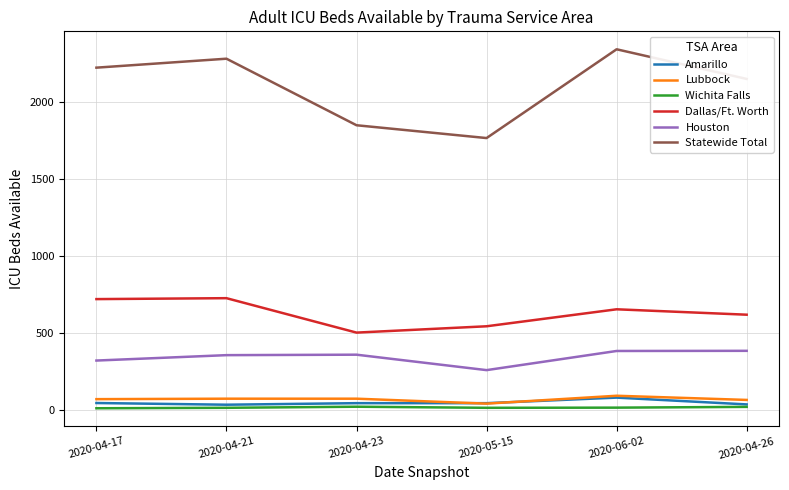

What is the highest value of the Amarillo series?

83